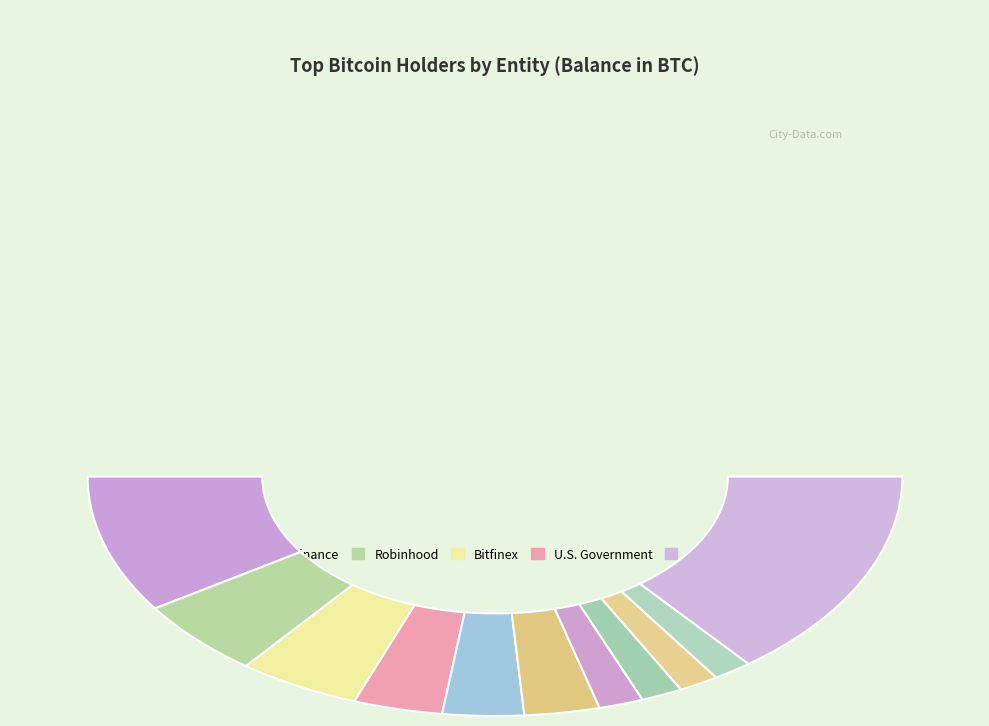

How many segments does this pie chart have?

11